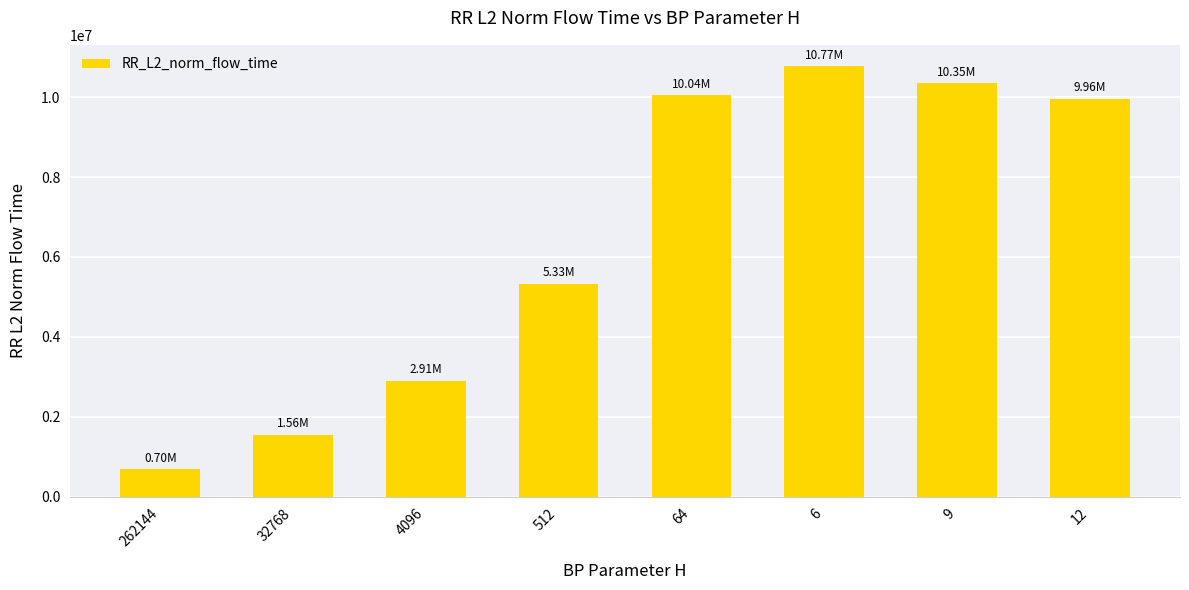

The chart shows a value of 10345879.0 at 9. True or false?

True